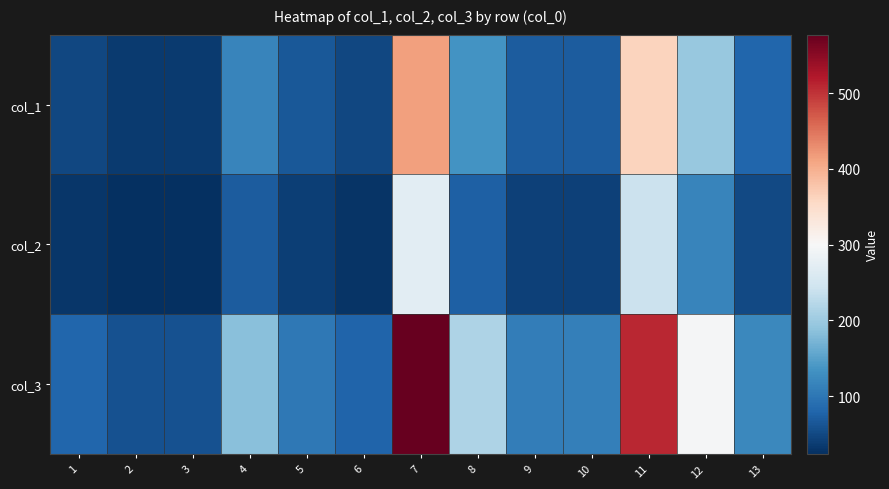

At which category is the sum across all series the highest?

7